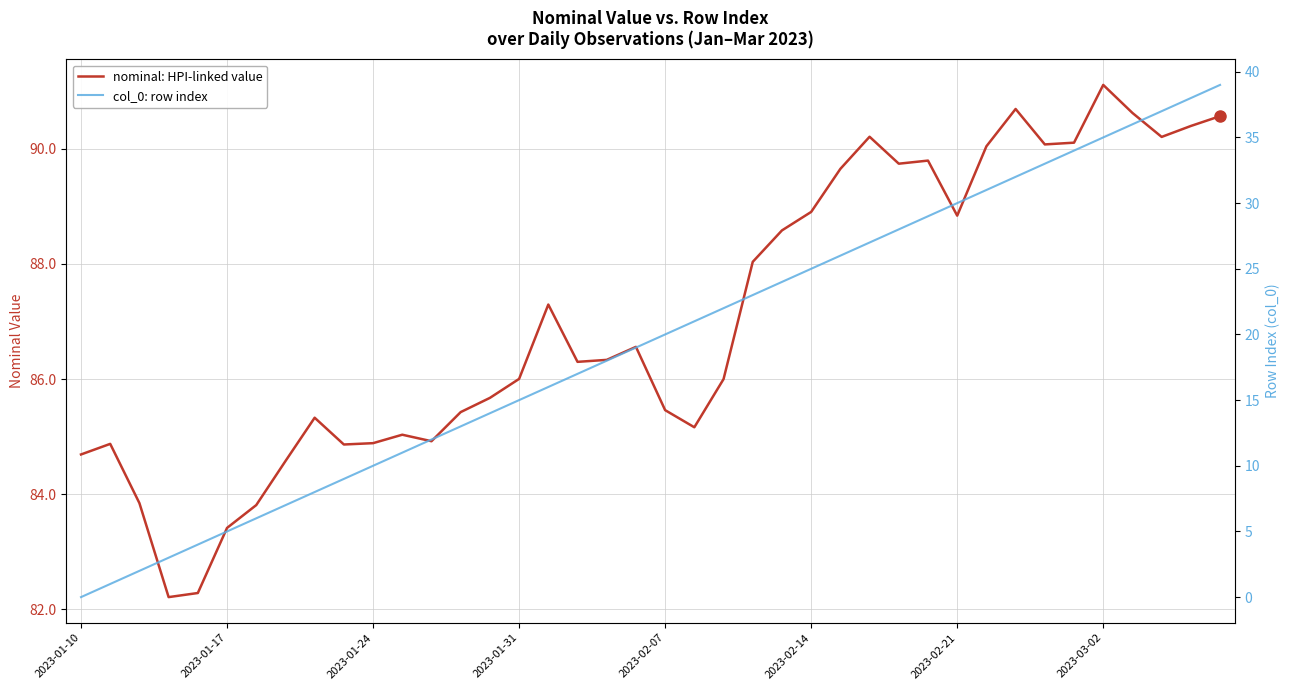

How many lines are shown in the chart?

2